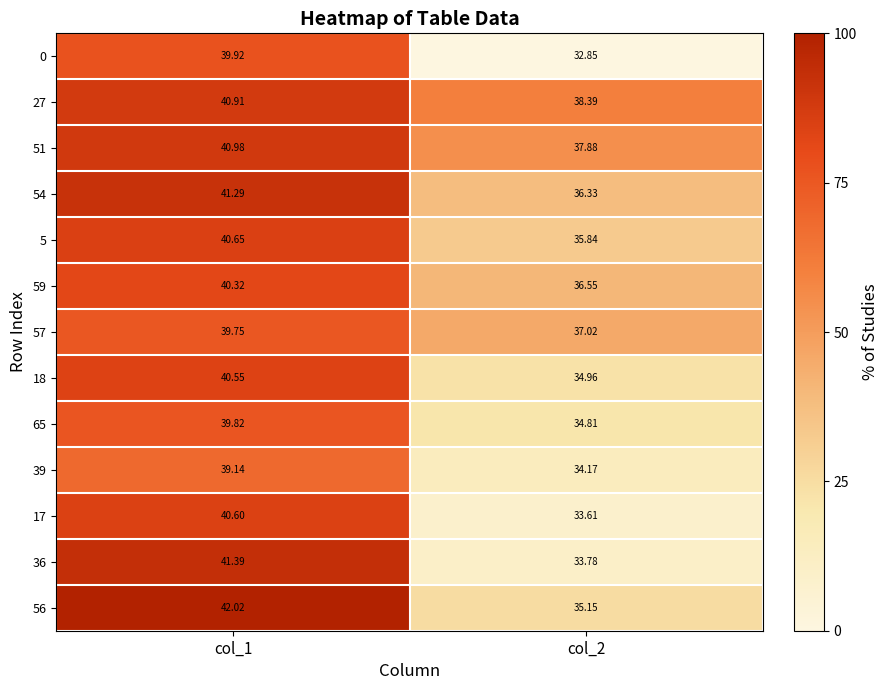

Is the value of 36 at col_2 greater than the value of 54 at col_1?

No